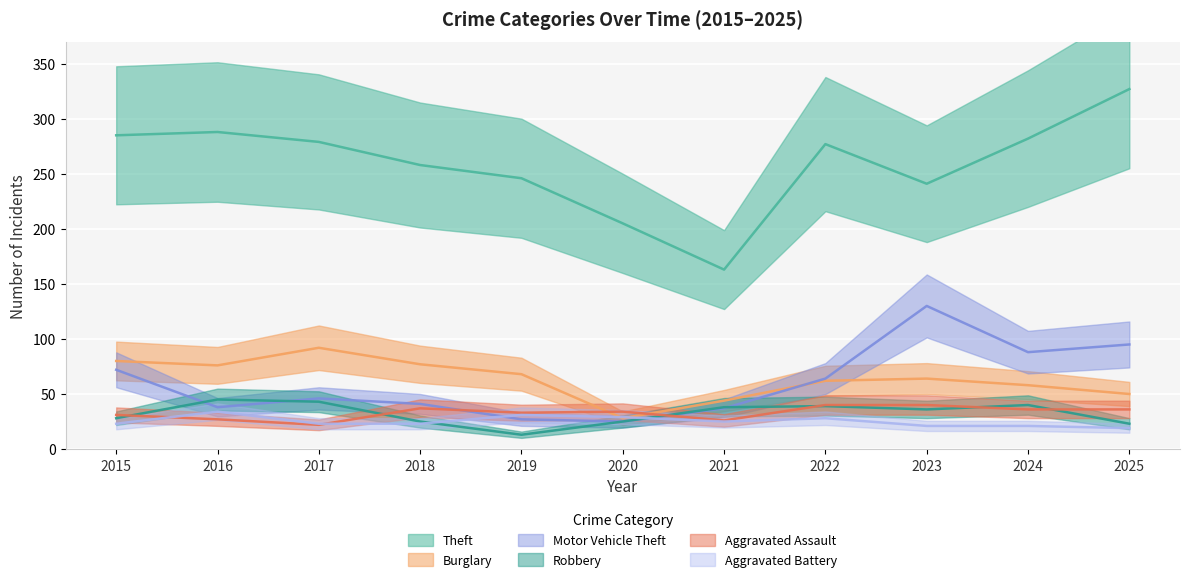

Is the value of Theft at 2016 greater than the value of Motor Vehicle Theft at 2023?

Yes